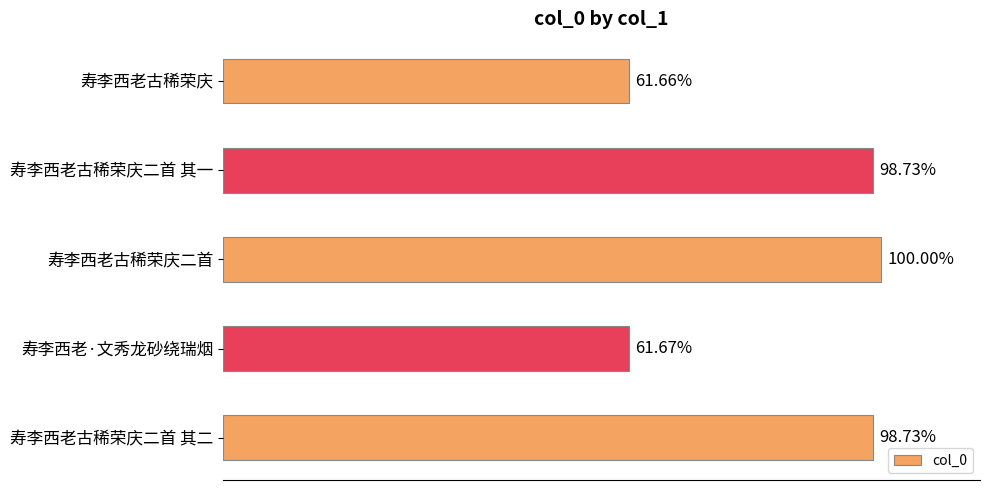

Does the chart contain any negative values?

No